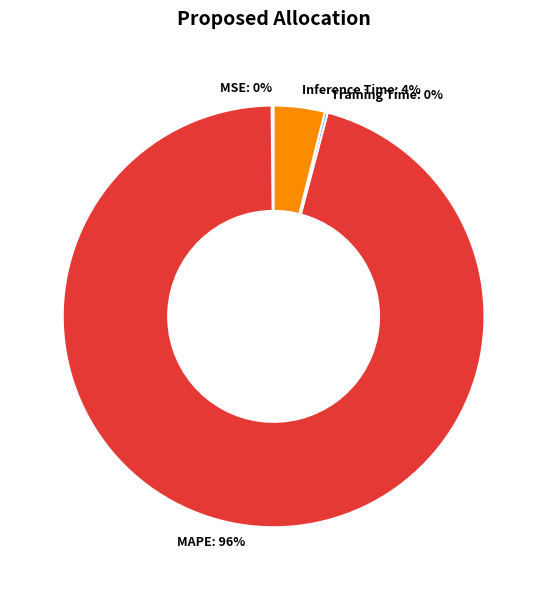

True or false: MAPE: 96% accounts for 96% of the total.

True